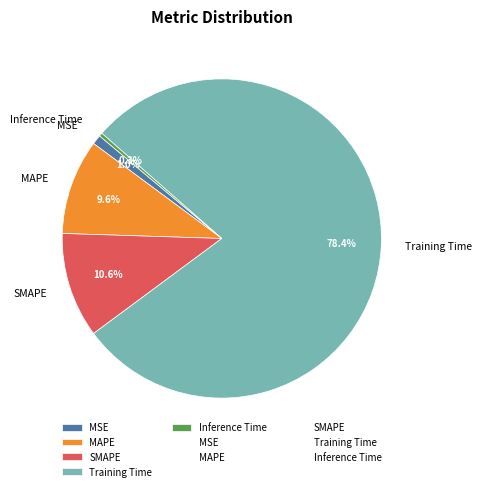

What percentage is NOT represented by Inference Time?

99.7%